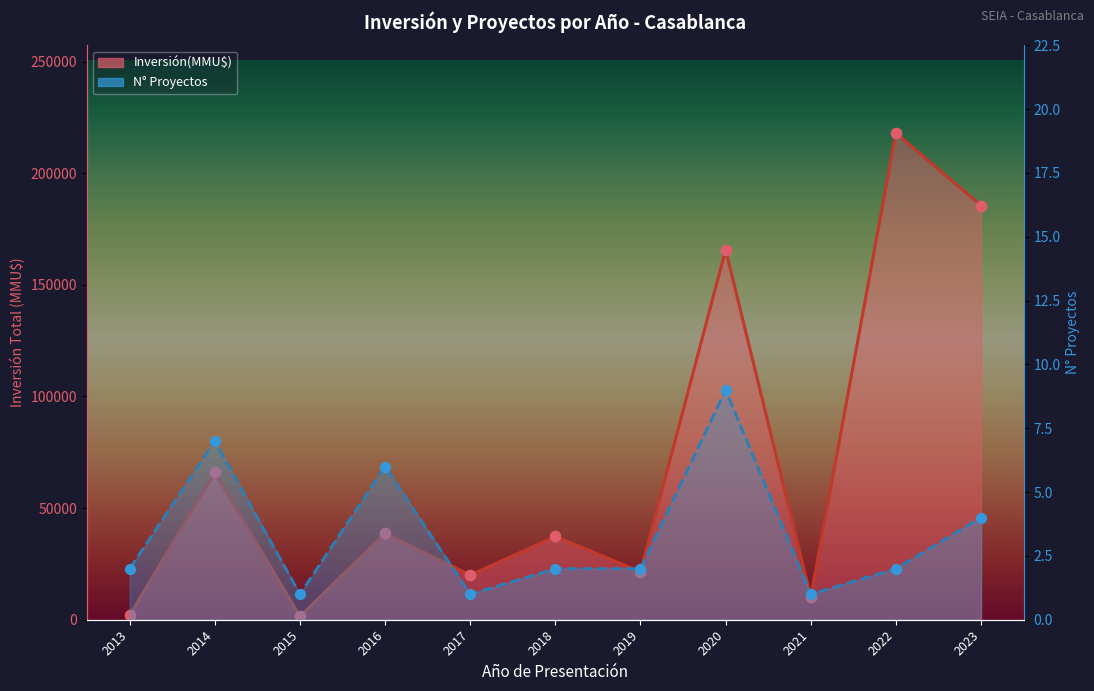

Which series has the largest total across all categories?

Inversión(MMU$)